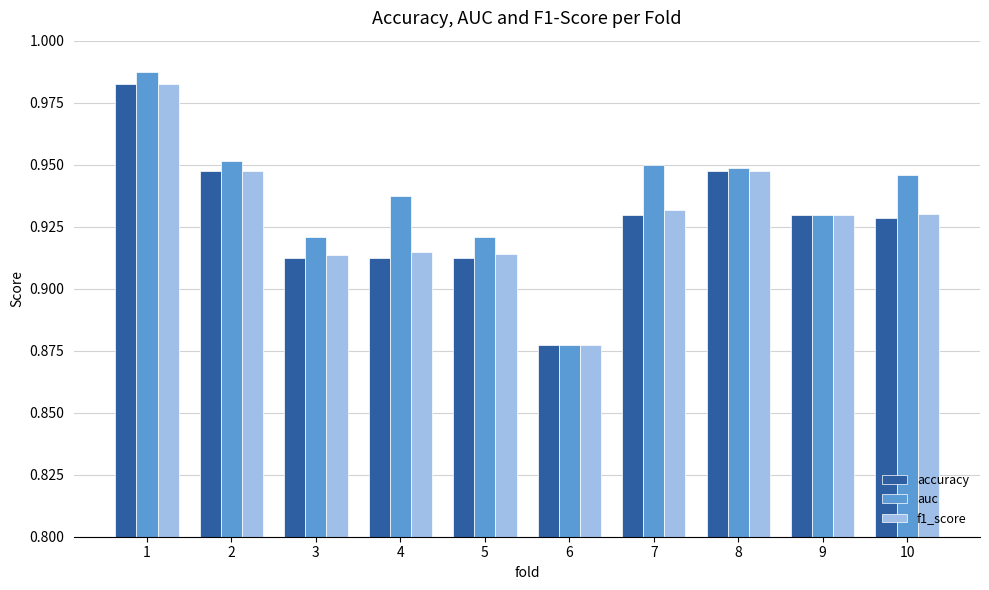

What is the difference between the maximum and minimum values in the f1_score series?

0.1